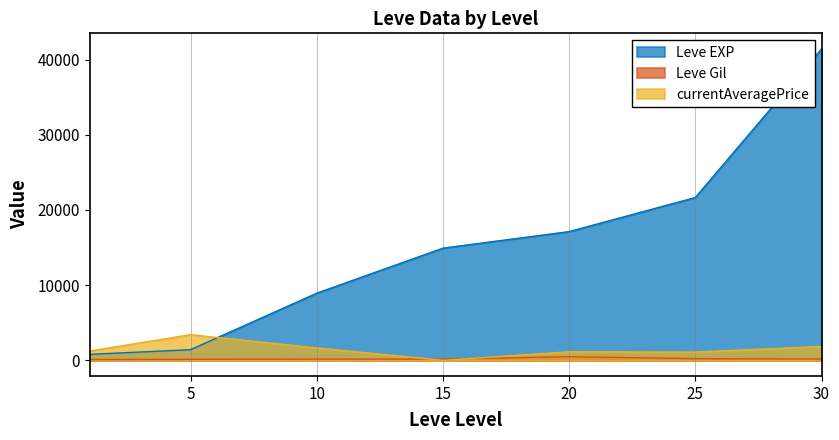

Is it true that currentAveragePrice equals 2337.1 at 10?

False